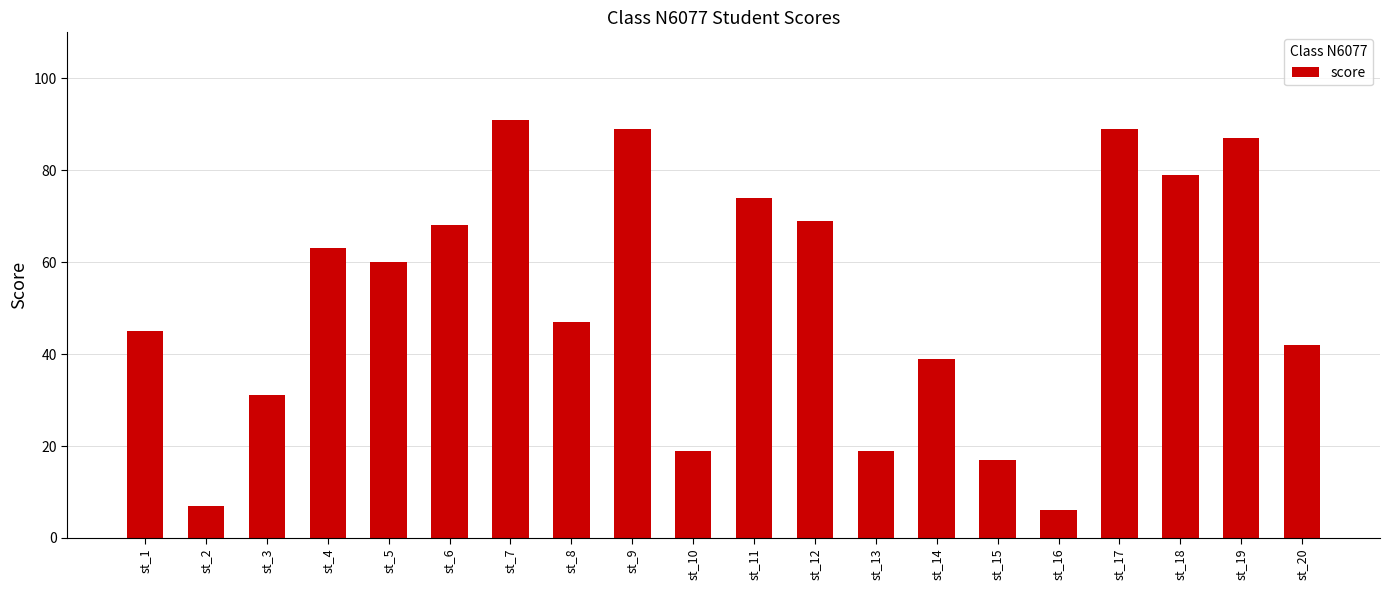

Which category has the lowest value across all series?

st_16